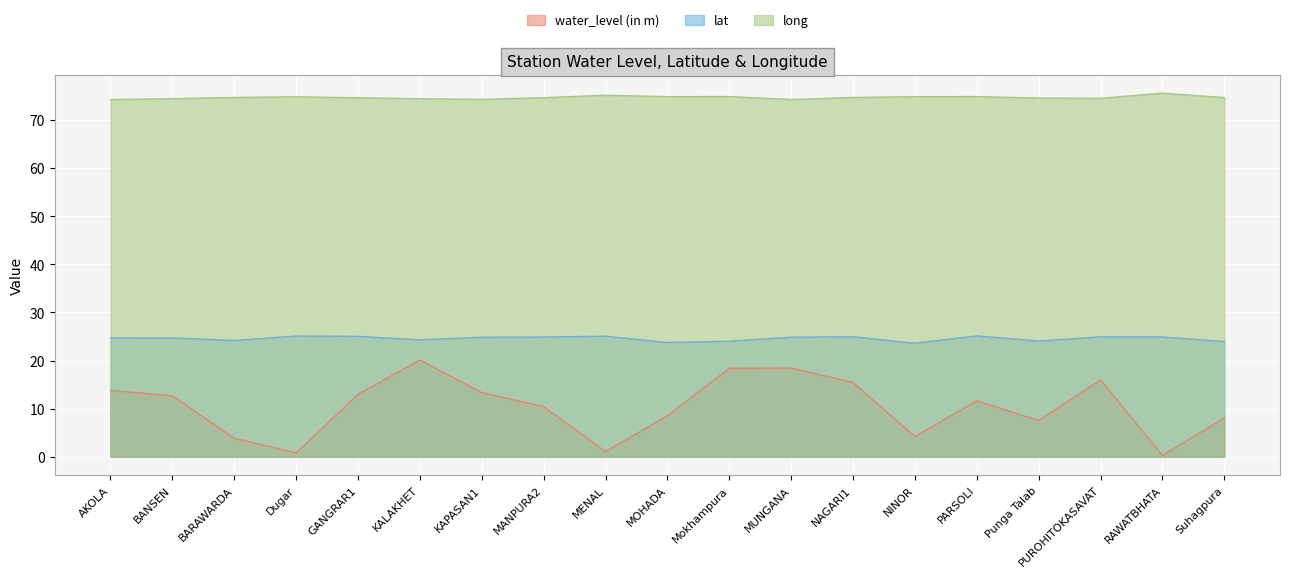

What are all the series names shown in the legend?

water_level (in m), lat, long